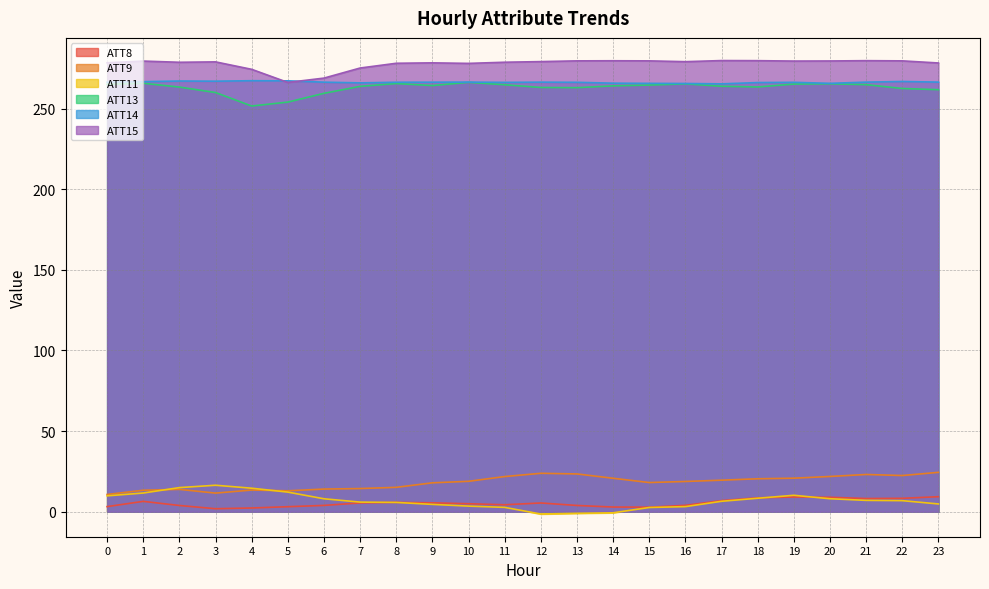

At which category does the chart reach its minimum across all series?

12